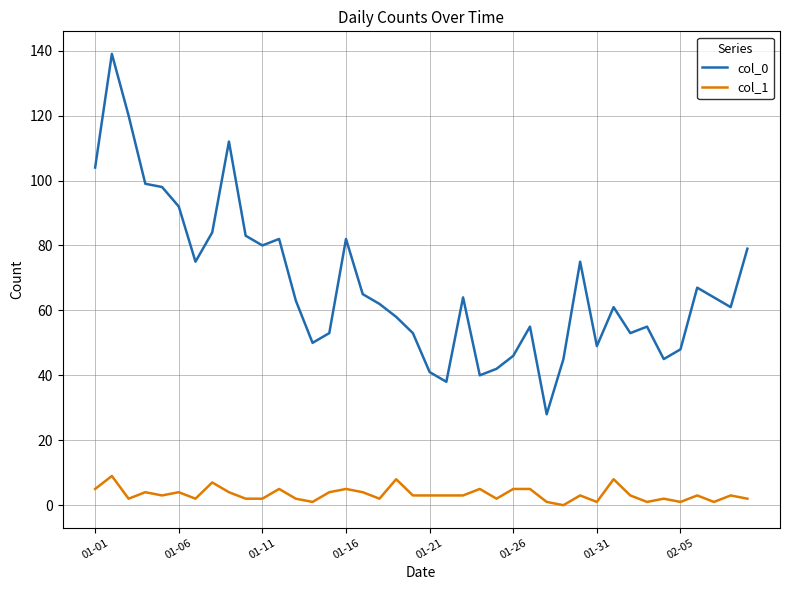

Which series has the largest range (max minus min)?

col_0